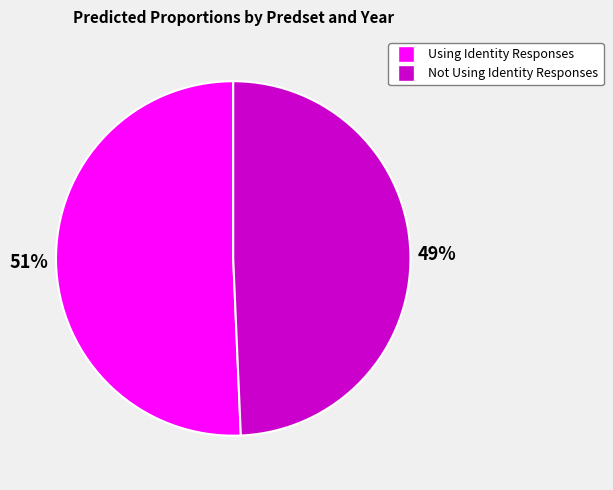

To the nearest percent, what is the average slice percentage?

50%